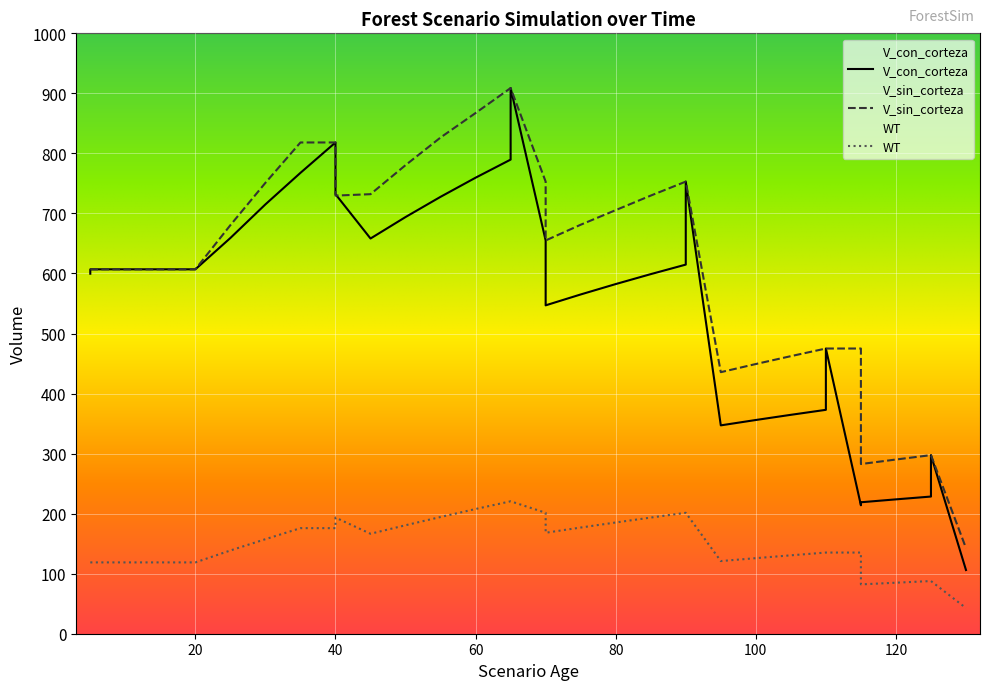

True or false: V_con_corteza has more than 1 interior local peaks.

True